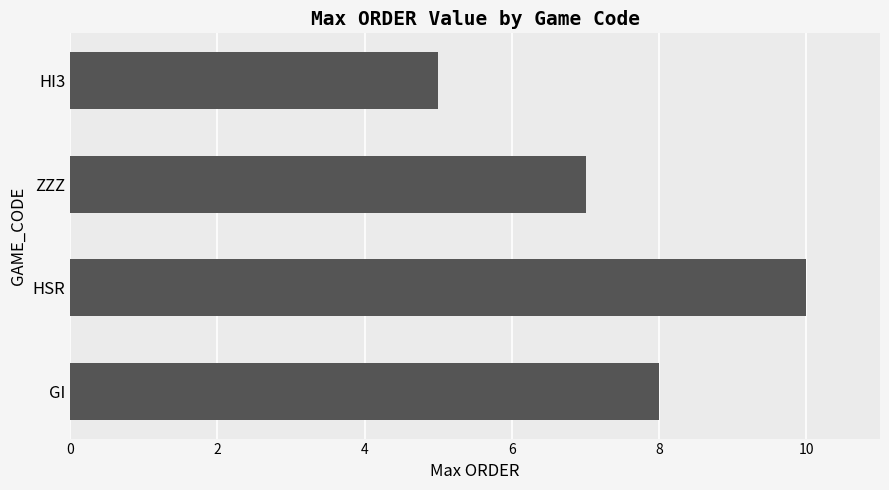

What is the difference between the maximum and minimum values?

5